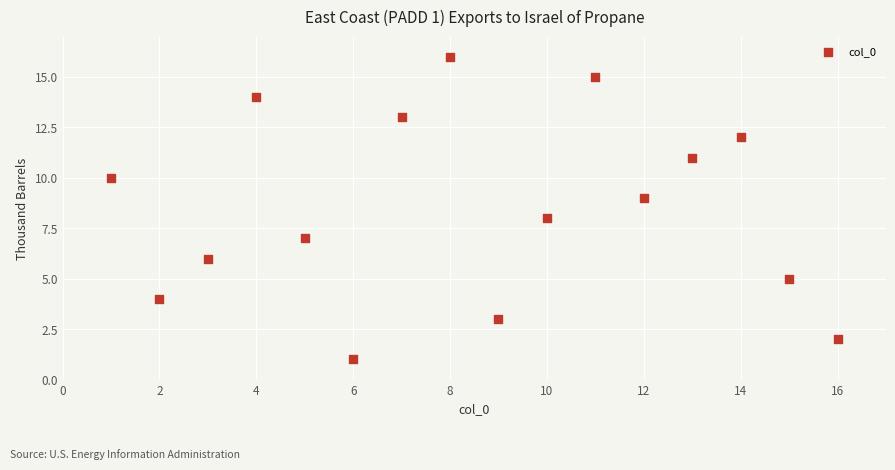

What is the range of Y values (max minus min)?

15